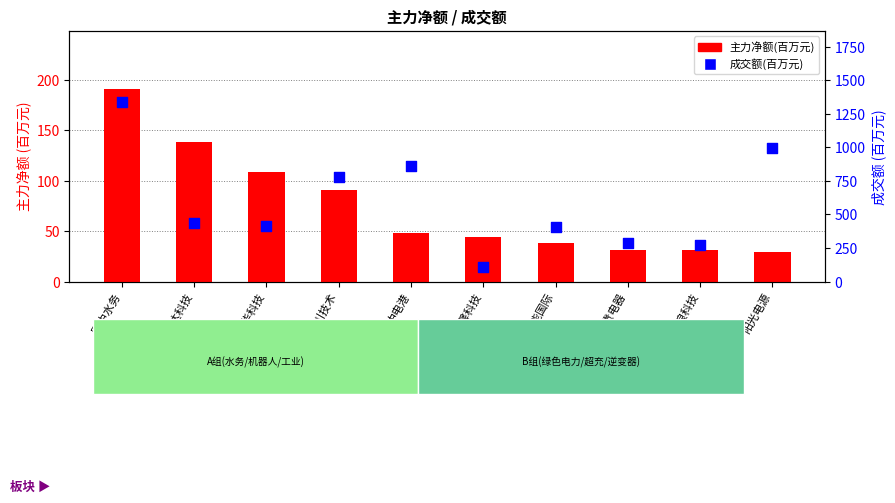

Which series has the largest total across all categories?

成交额(百万)